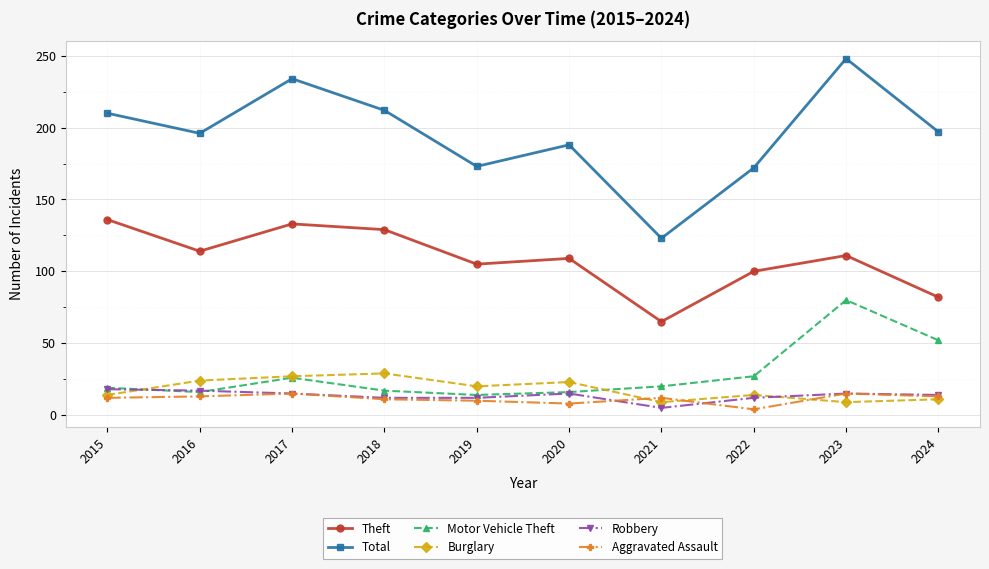

What is the difference between the highest and lowest values at 2016?

183